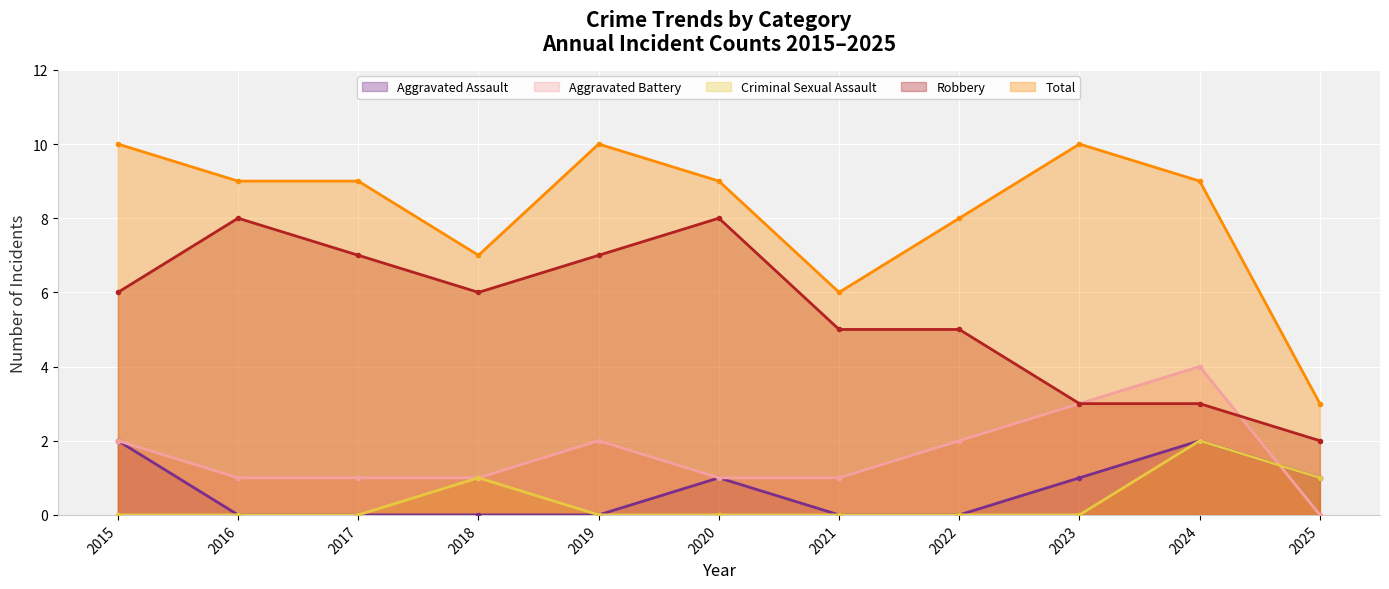

At which label is Robbery closest to 5?

2021